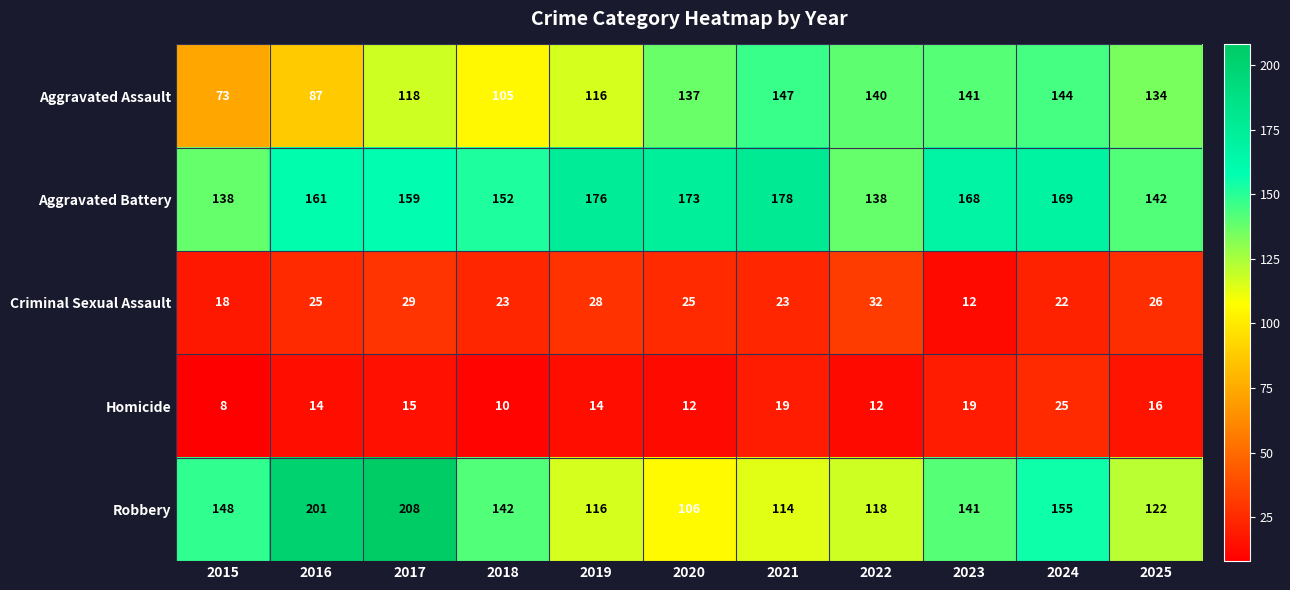

Is it true that Aggravated Battery equals 173 at 2020?

True